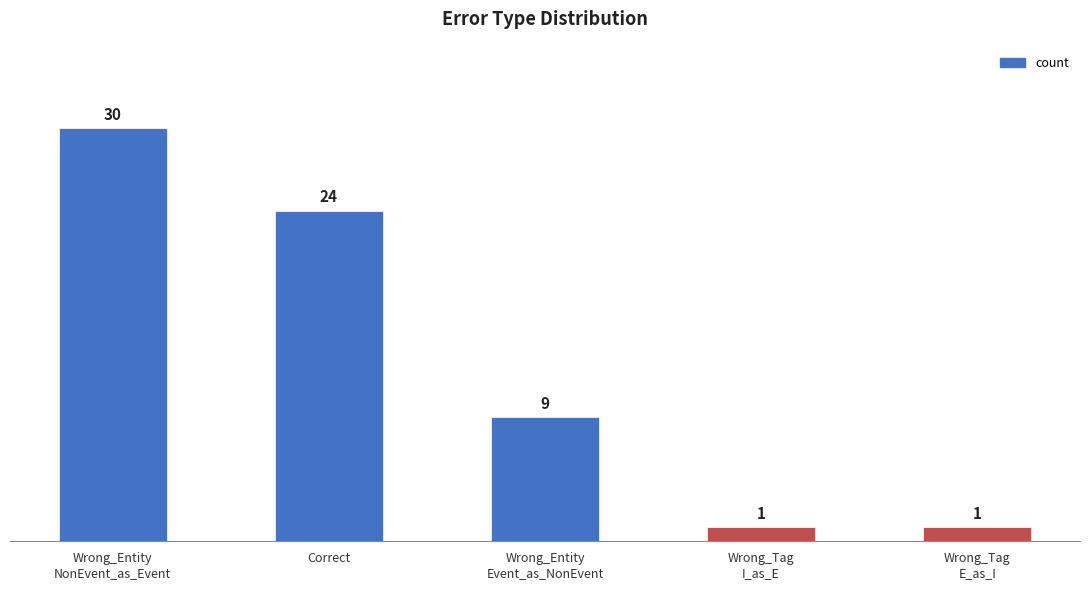

Reading left to right, what are all the values shown in this chart?

Wrong_Entity
NonEvent_as_Event=30	Correct=24	Wrong_Entity
Event_as_NonEvent=9	Wrong_Tag
I_as_E=1	Wrong_Tag
E_as_I=1